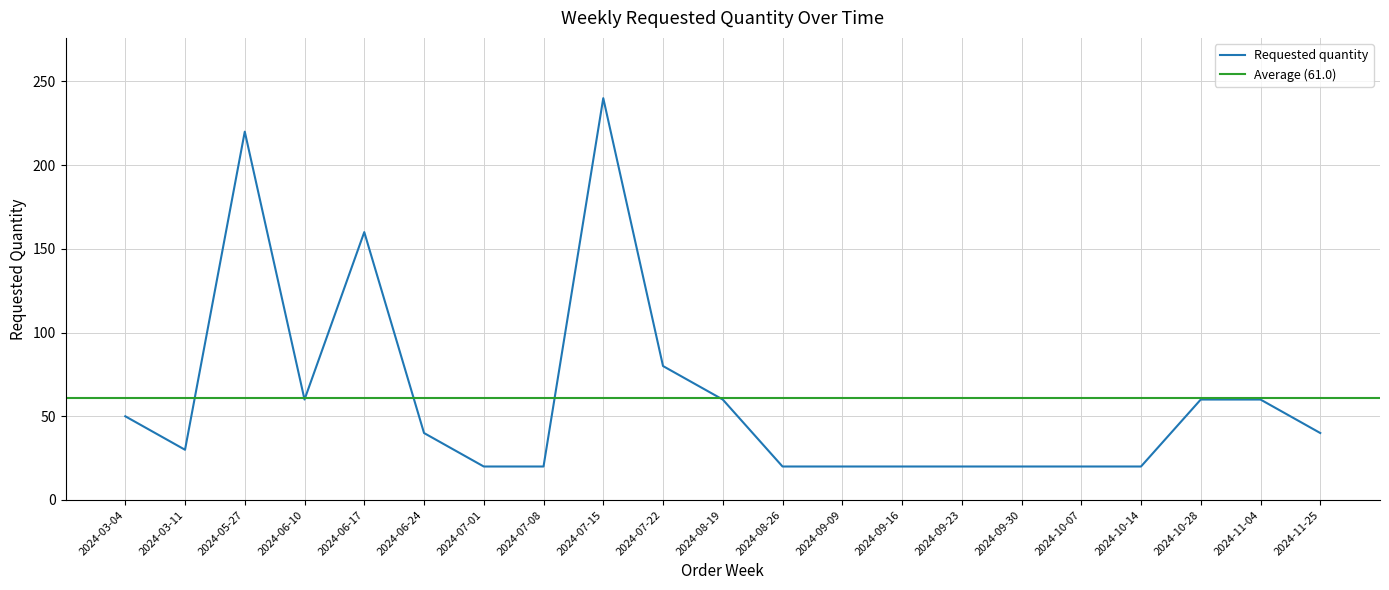

Reading left to right, list all the values displayed in this chart.

2024-03-04=50	2024-03-11=30	2024-05-27=220	2024-06-10=60	2024-06-17=160	2024-06-24=40	2024-07-01=20	2024-07-08=20	2024-07-15=240	2024-07-22=80	2024-08-19=60	2024-08-26=20	2024-09-09=20	2024-09-16=20	2024-09-23=20	2024-09-30=20	2024-10-07=20	2024-10-14=20	2024-10-28=60	2024-11-04=60	2024-11-25=40